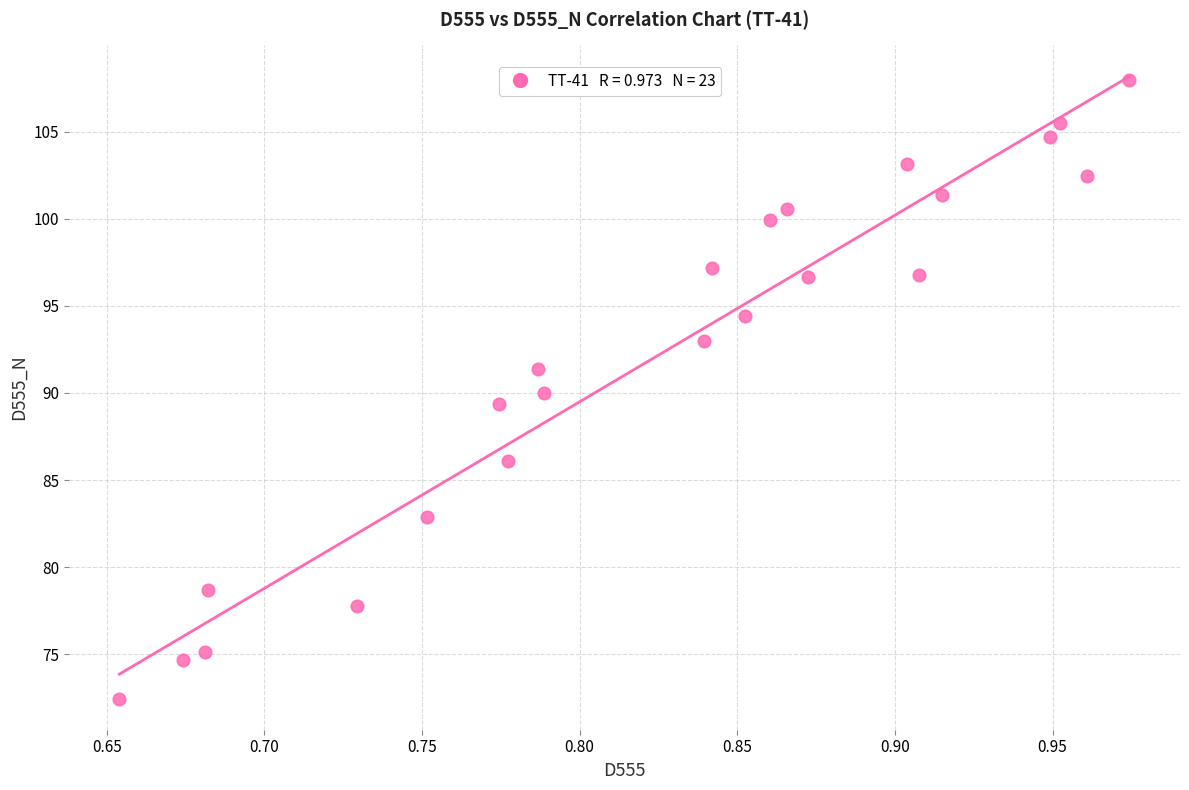

What is the range of Y values (max minus min)?

35.5